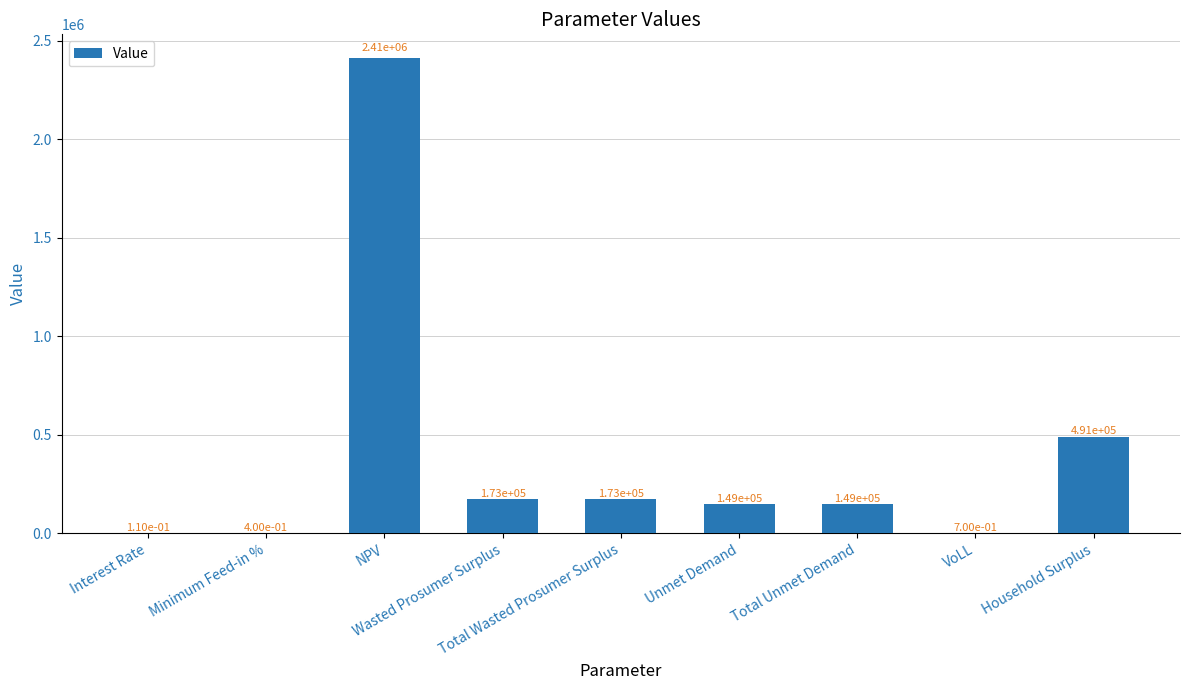

What is the sum of the values at Unmet Demand and Household Surplus?

639207.3